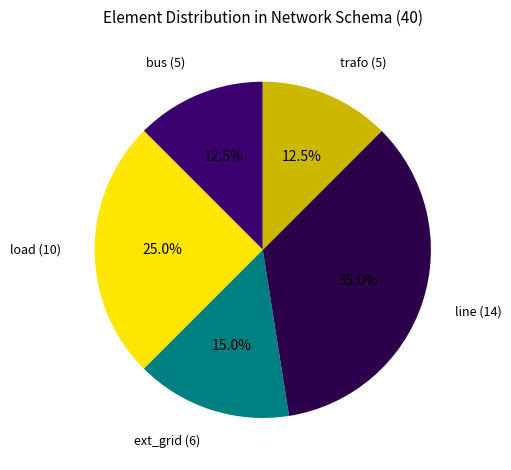

How many slices are in this pie chart?

5